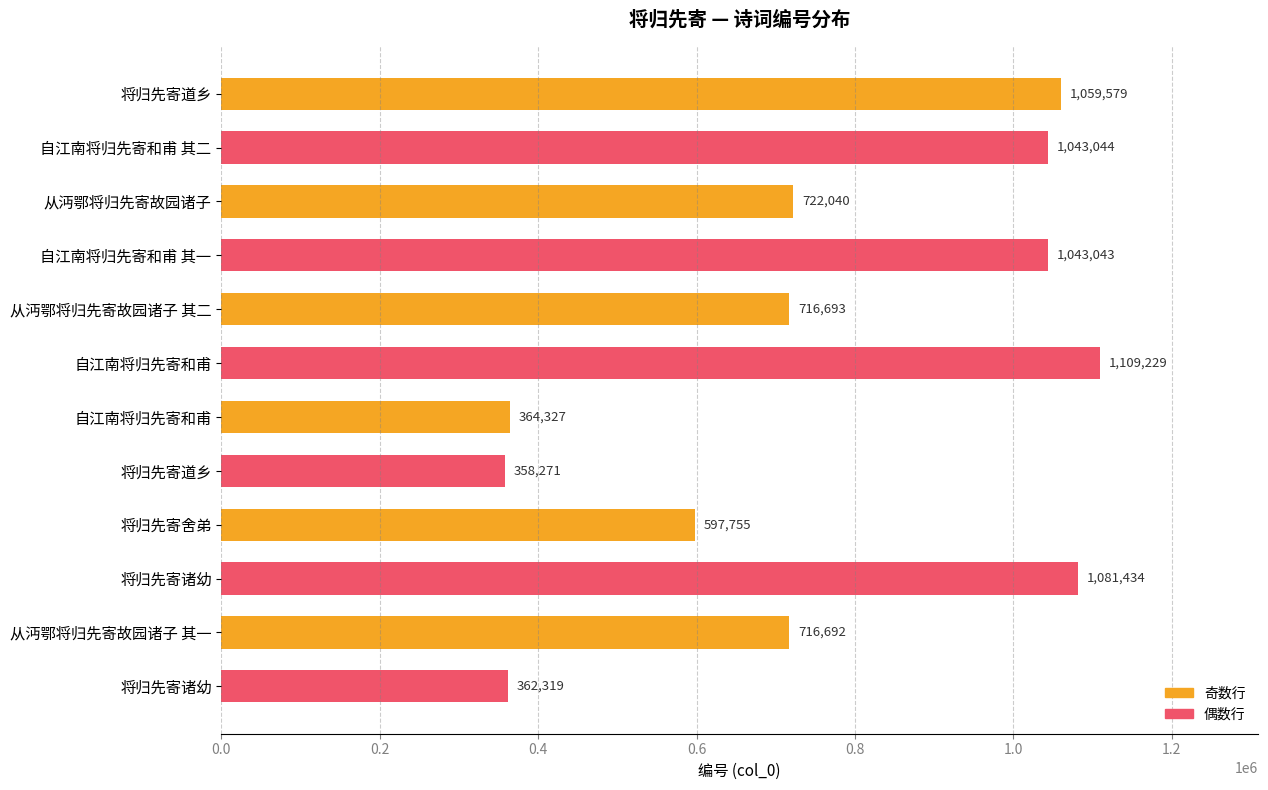

Count the number of data series in this chart.

1